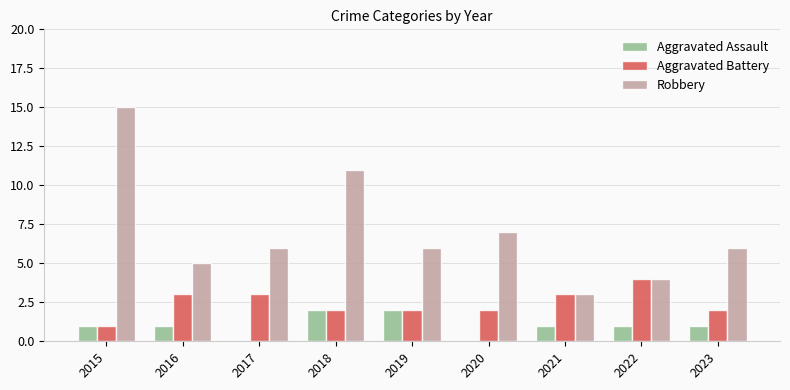

What is the sum of all Aggravated Battery values?

22